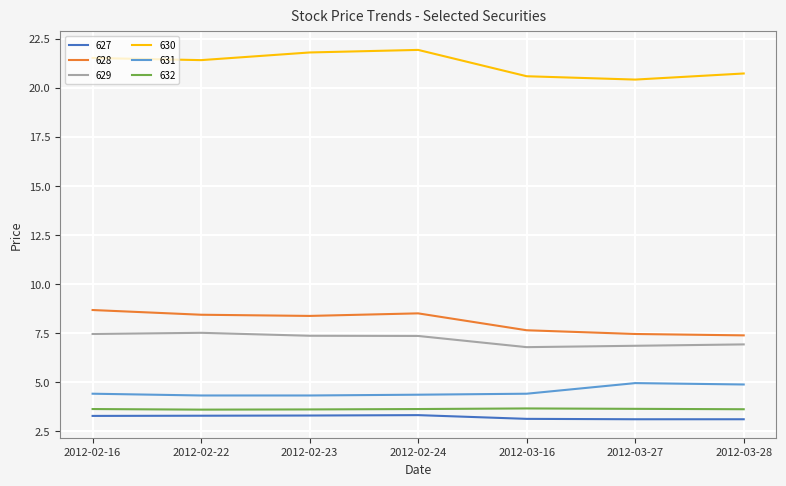

Count the number of data series in this chart.

6